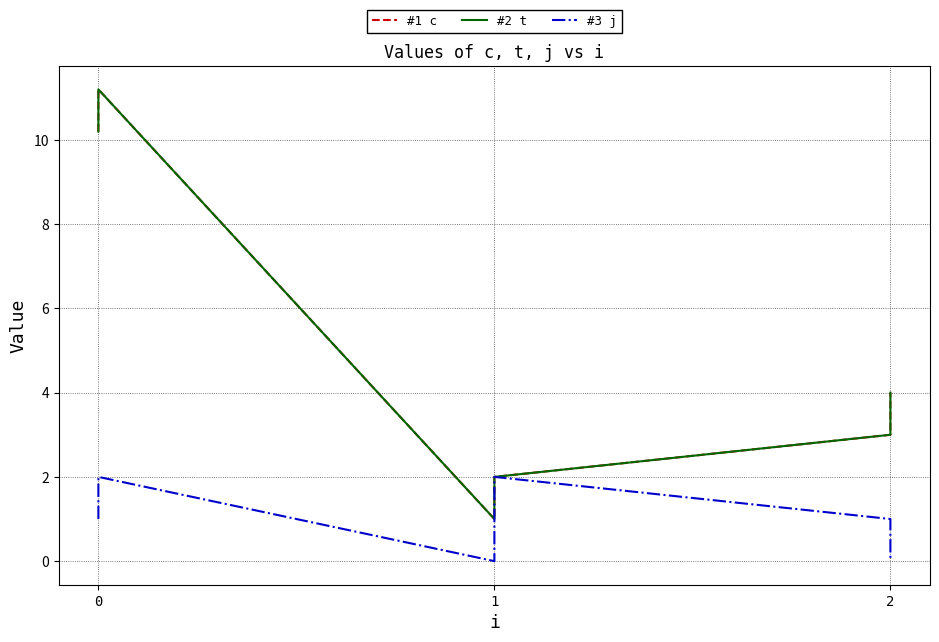

What is the average value of the #2 t series?

5.2